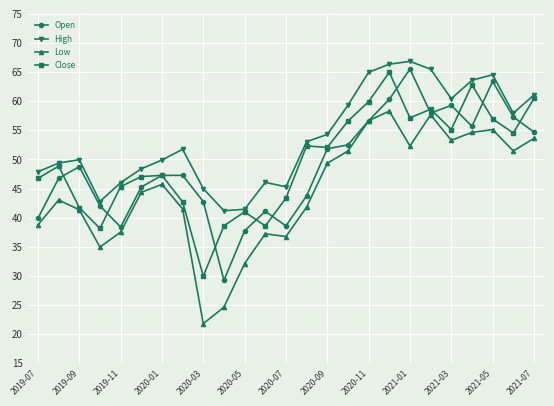

Which series has the largest total across all categories?

High